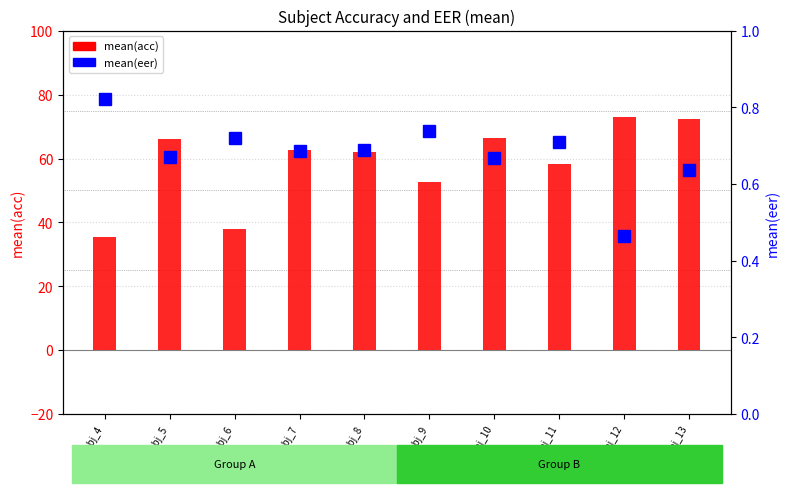

Rank the categories by mean(acc) value from highest to lowest.

subj_12, subj_13, subj_10, subj_5, subj_7, subj_8, subj_11, subj_9, subj_6, subj_4